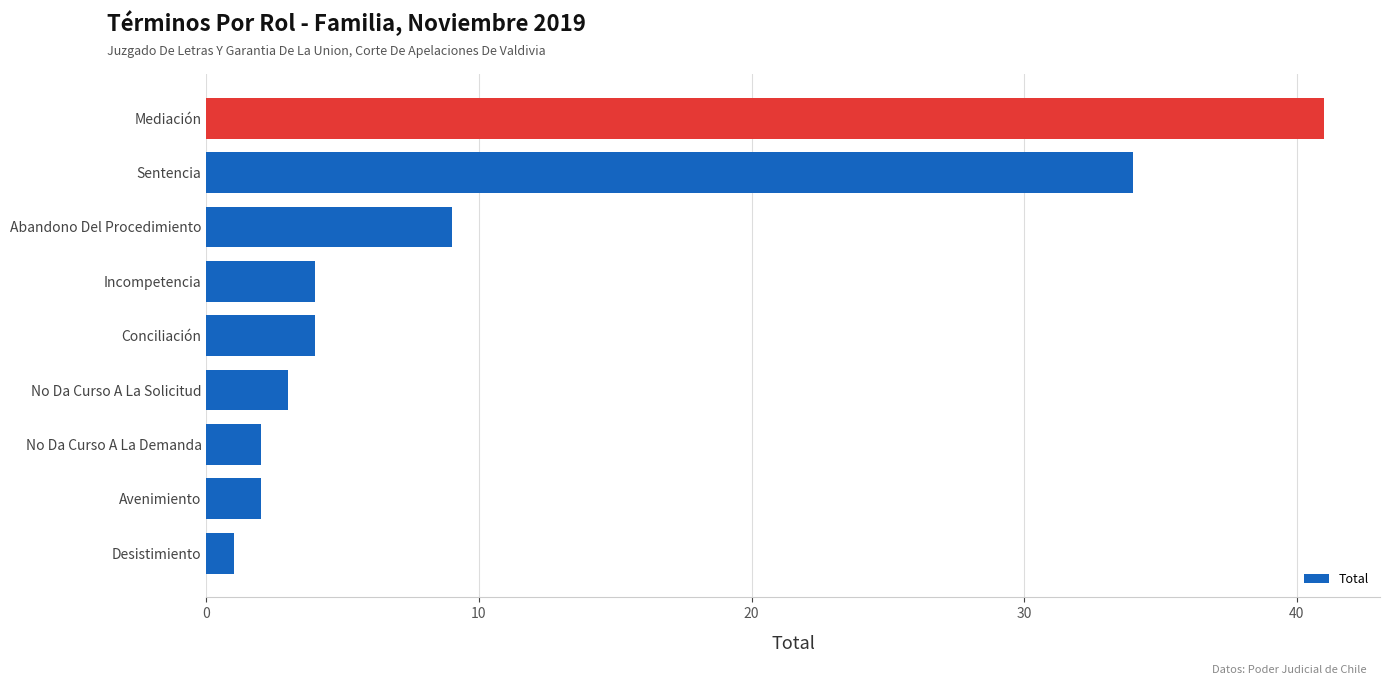

The value at Conciliación is 2. True or false?

False